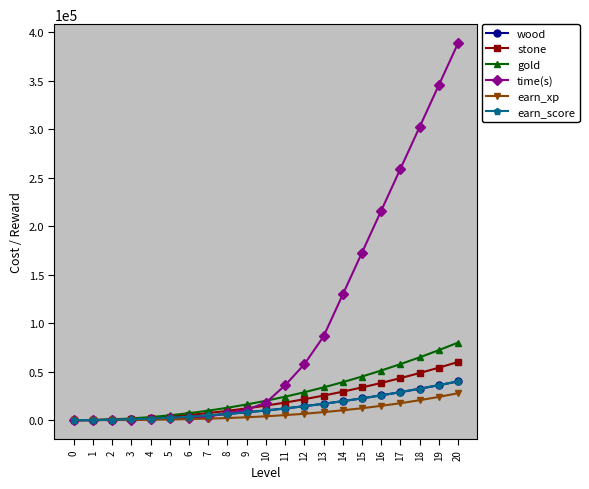

Is this an area chart (filled region under the line)?

No